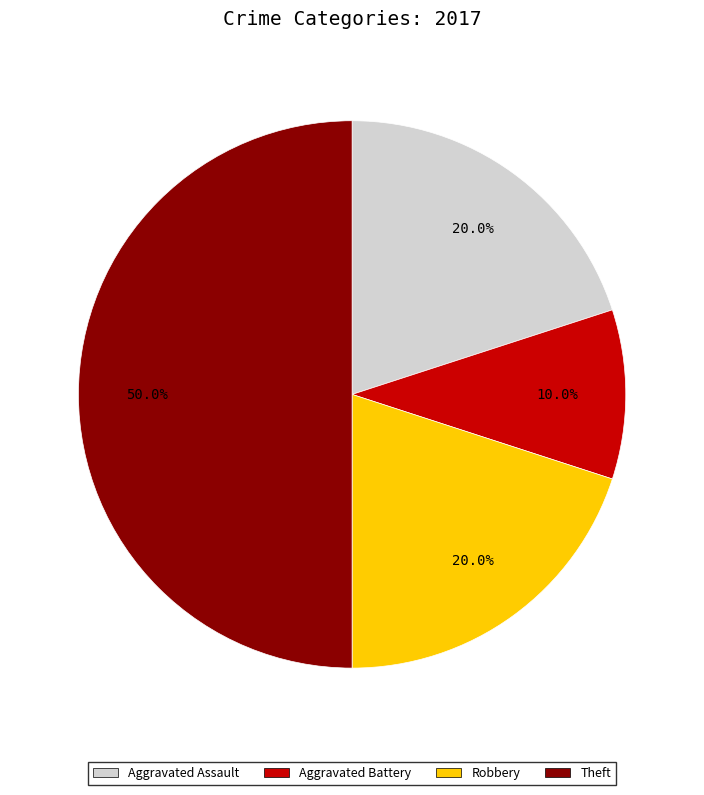

Which has a higher value, Aggravated Assault or Aggravated Battery?

Aggravated Assault